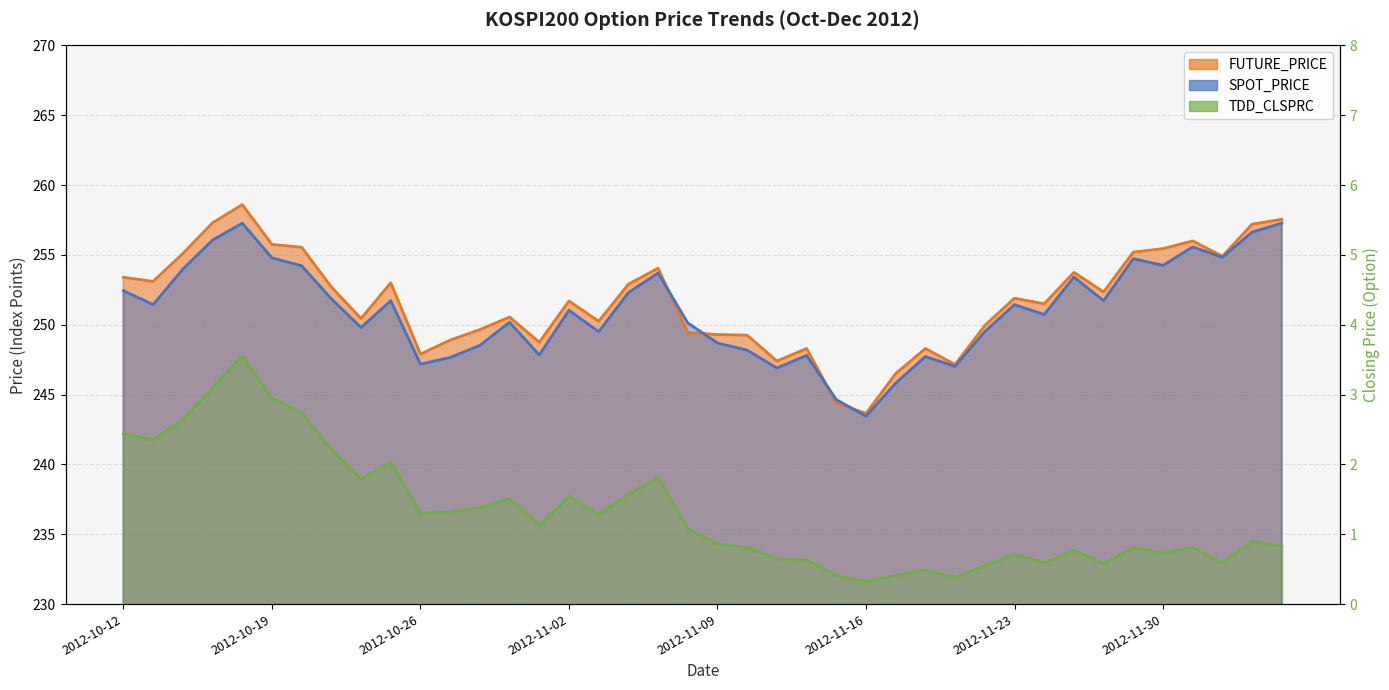

Does the chart display data point markers on the line(s)?

No